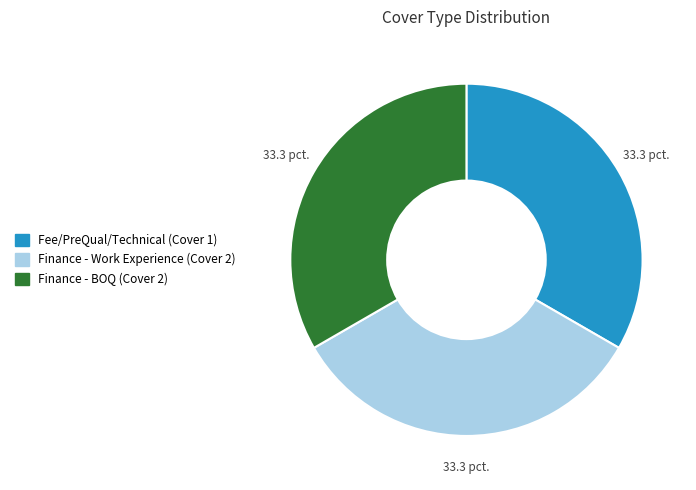

How many segments does this pie chart have?

3